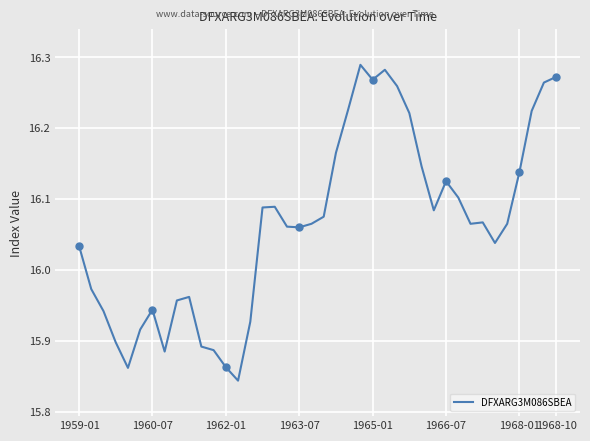

The chart shows a value of 16.2 at 22. True or false?

True